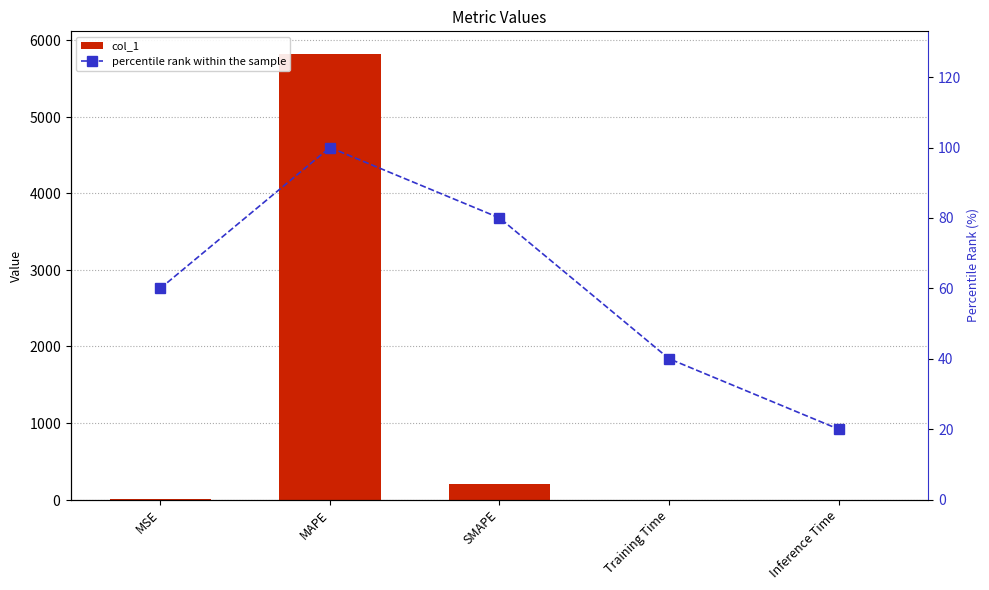

How many groups of bars are there?

5